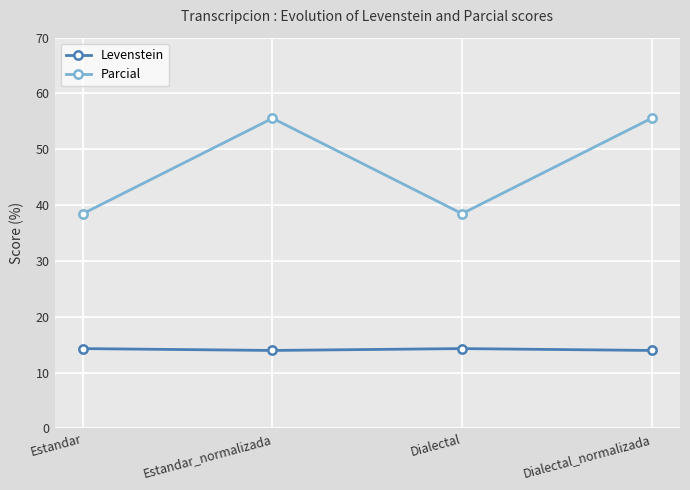

True or false: Levenstein and Parcial cross at least once.

False